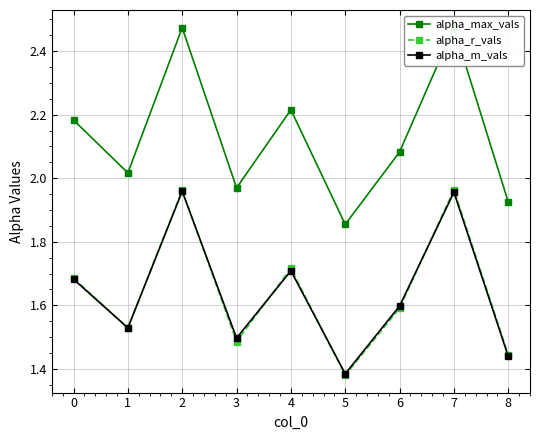

The value of alpha_m_vals at 6 is 3.0. True or false?

False